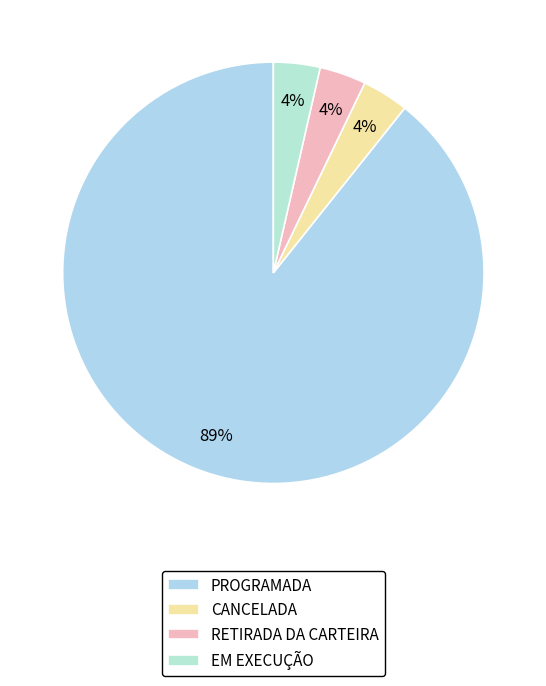

Count the number of slices in the pie.

4